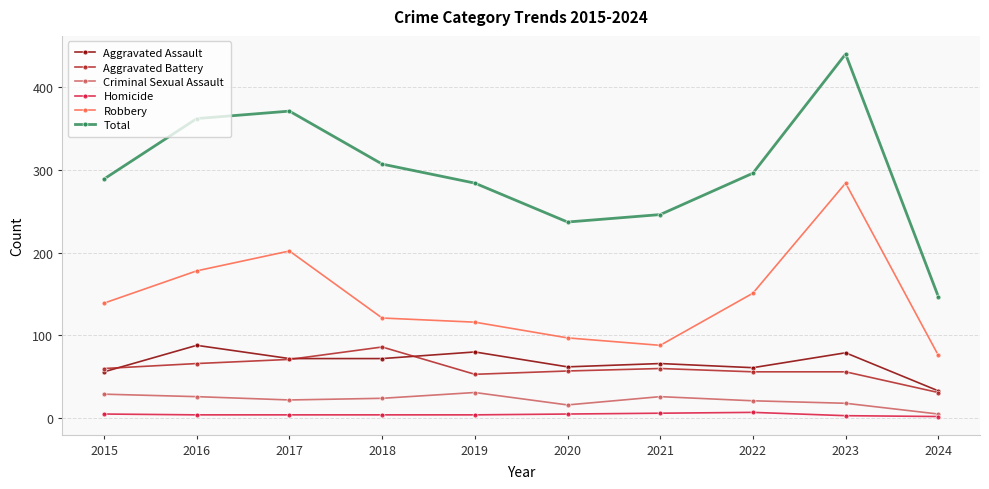

What is the approximate value of Robbery at 2023?

284